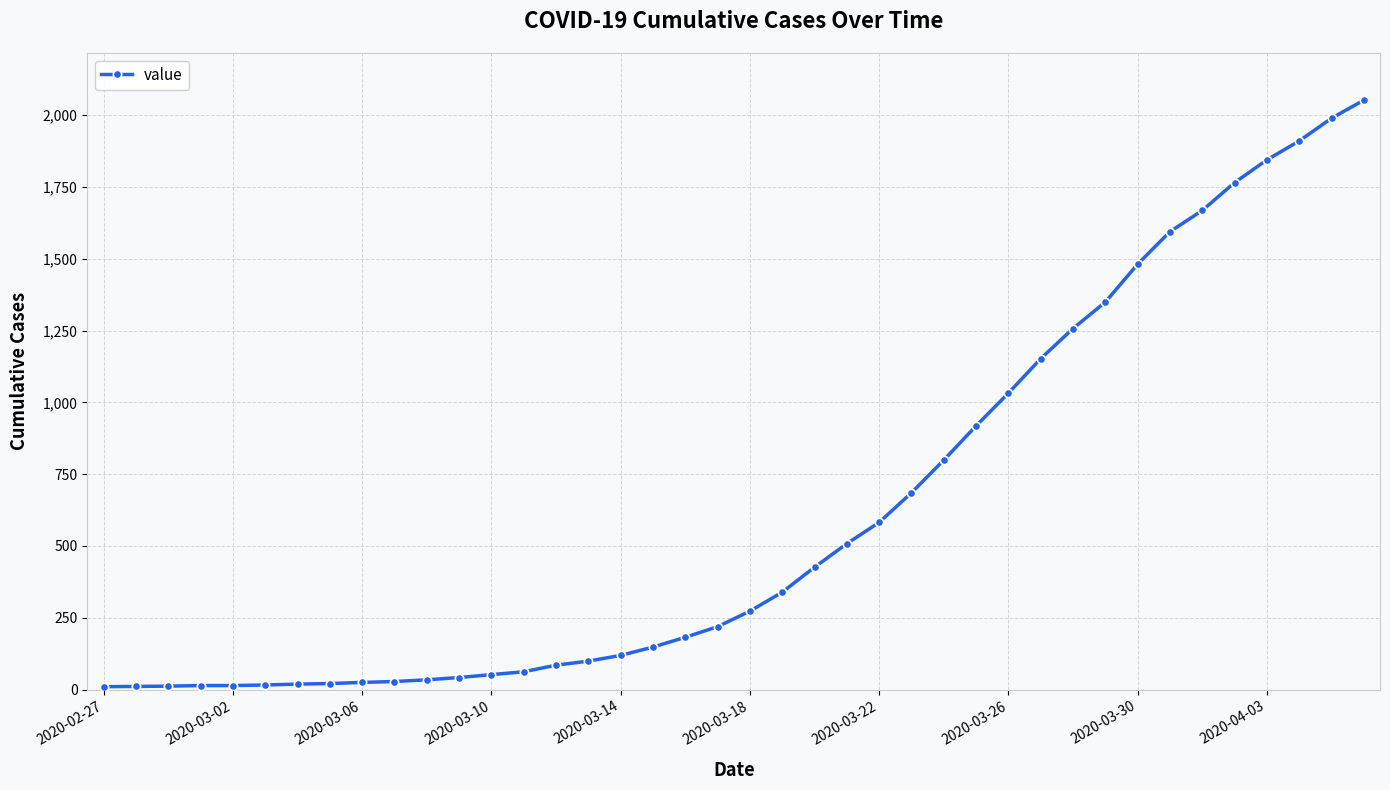

What is the sum of all values?

24835